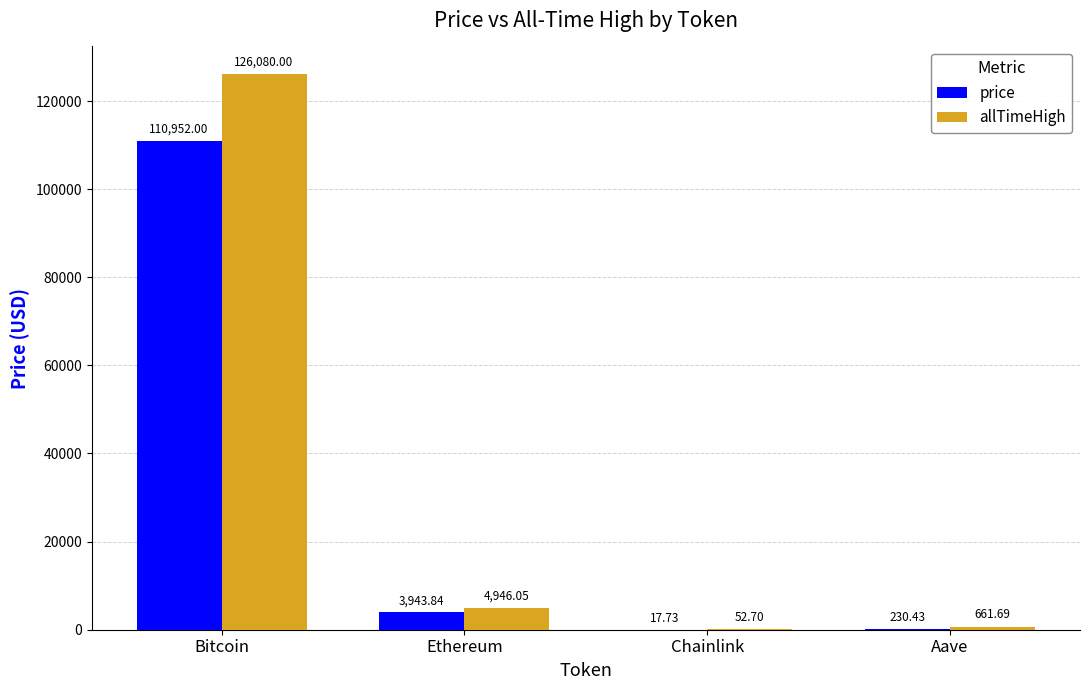

Does the chart contain stacked bars?

No